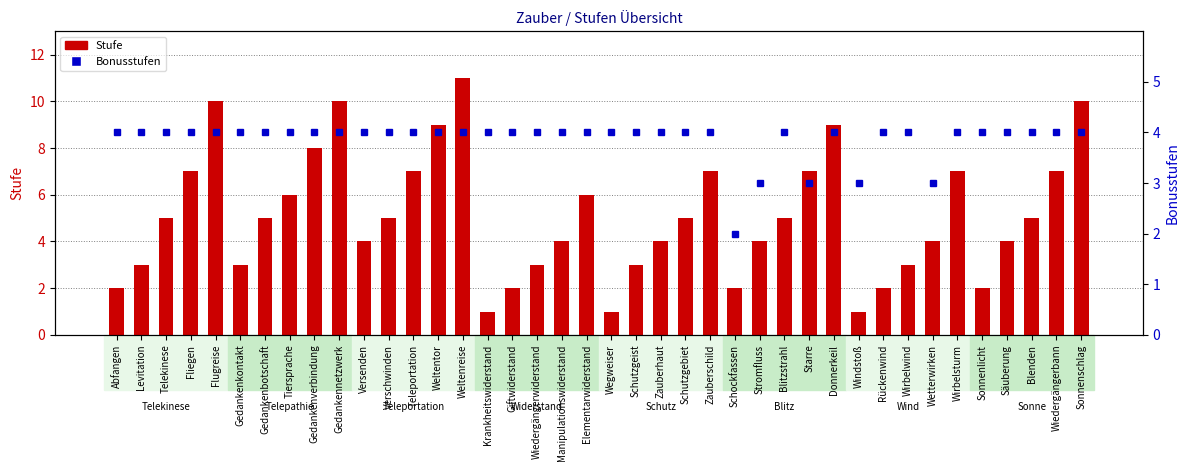

Reading left to right, transcribe all the data shown in this chart.

Stufe: 2	3	5	7	10	3	5	6	8	10	4	5	7	9	11	1	2	3	4	6	1	3	4	5	7	2	4	5	7	9	1	2	3	4	7	2	4	5	7	10
Bonusstufen: 4	4	4	4	4	4	4	4	4	4	4	4	4	4	4	4	4	4	4	4	4	4	4	4	4	2	3	4	3	4	3	4	4	3	4	4	4	4	4	4